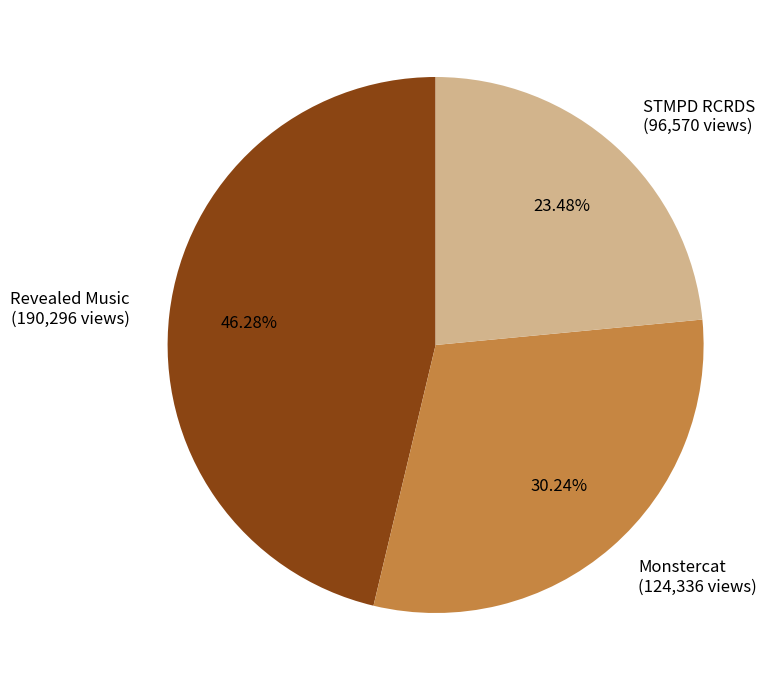

To the nearest percent, what is the difference between the Monstercat and STMPD RCRDS slice percentages?

7%